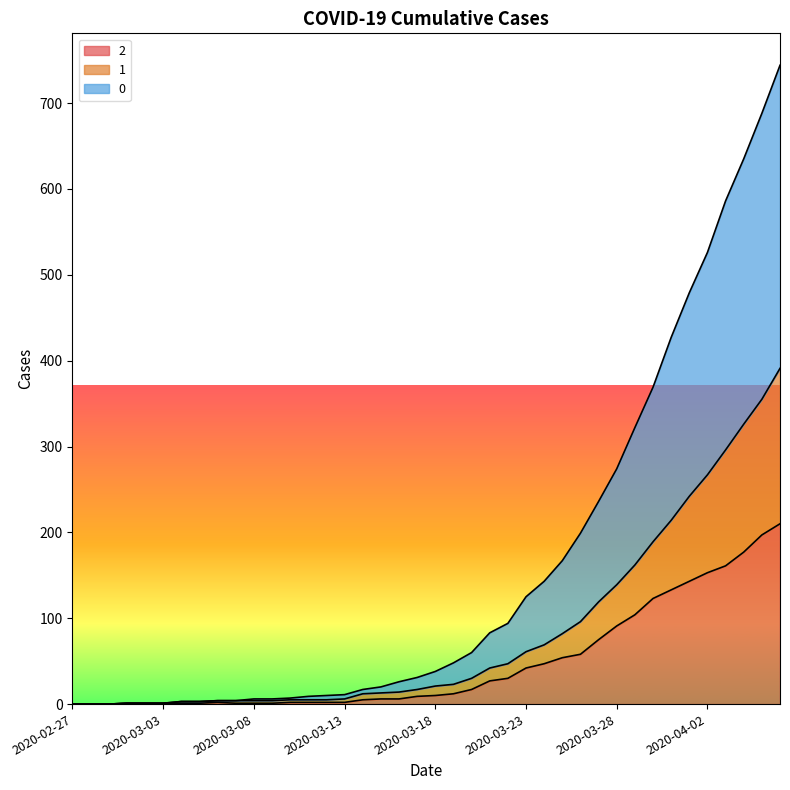

How many values in the 2 series are below 10?

20